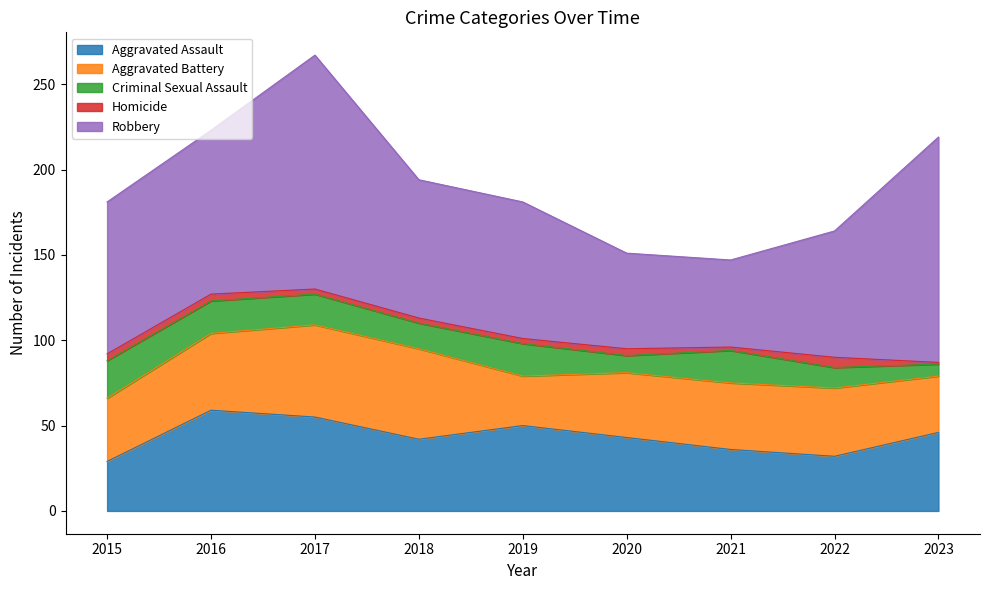

Which series has the largest total across all categories?

Robbery